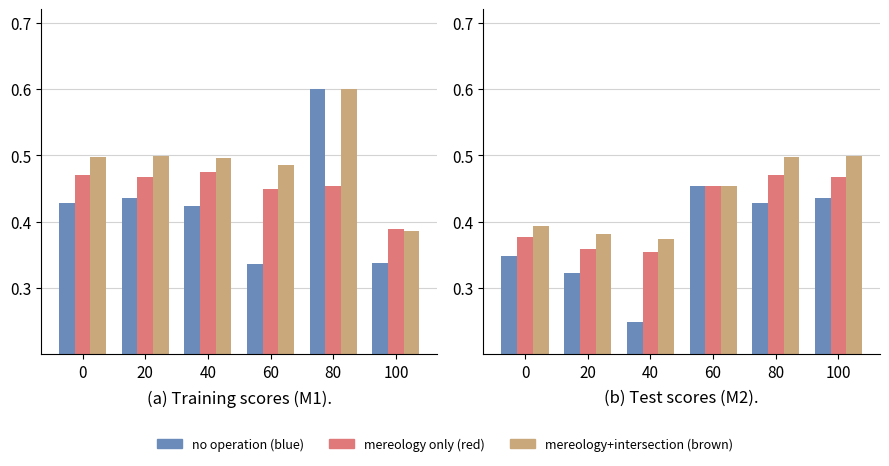

Rank the series by their average value, from lowest to highest.

no operation, mereology only, mereology+intersect